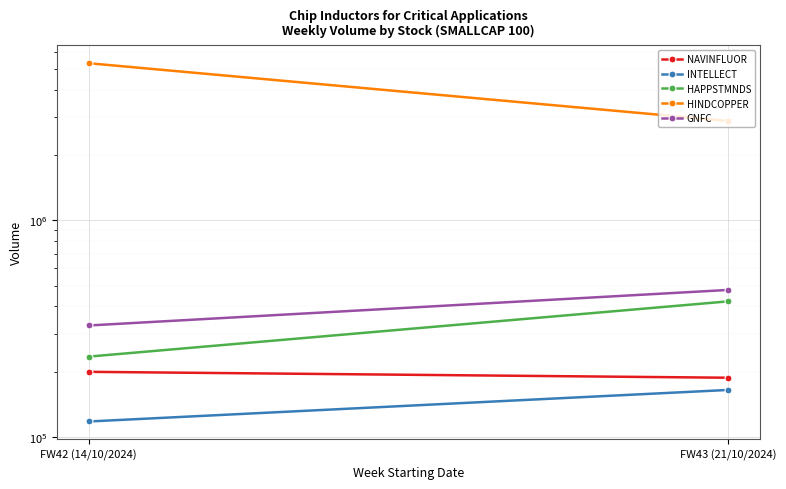

Which has a higher value, FW43 (21/10/2024) or FW42 (14/10/2024)?

FW42 (14/10/2024)